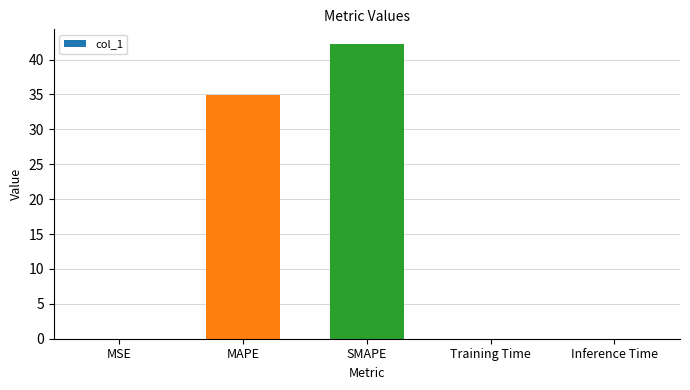

What is the sum of all values?

77.1